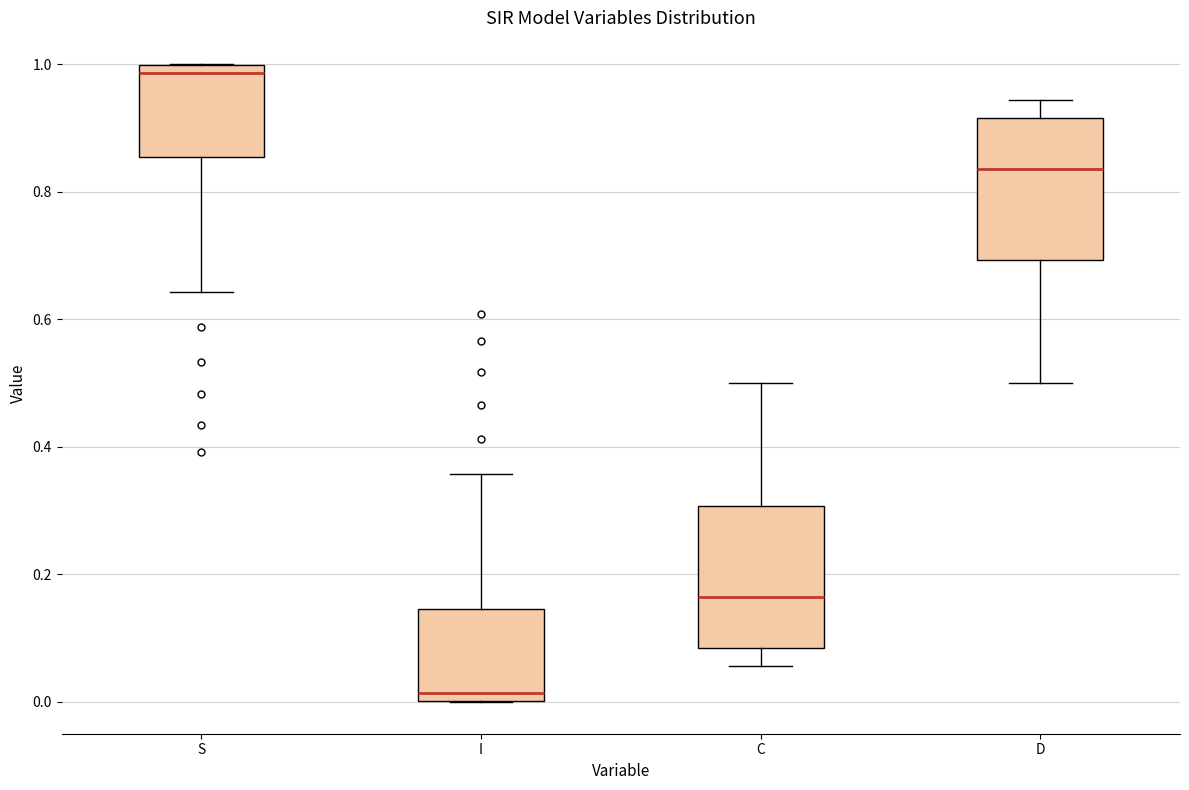

Reading left to right, read every box against the y-axis: the position of its median line, the range the box covers, and the ends of its whiskers. The values are not printed on the chart, so give them approximately, as read against the axis.

S: median 0.98, box 0.86 to 1.00, whiskers 0.64 to 1.00
I: median 0.02, box 0.00 to 0.14, whiskers 0.00 to 0.36
C: median 0.16, box 0.08 to 0.30, whiskers 0.06 to 0.50
D: median 0.84, box 0.70 to 0.92, whiskers 0.50 to 0.94